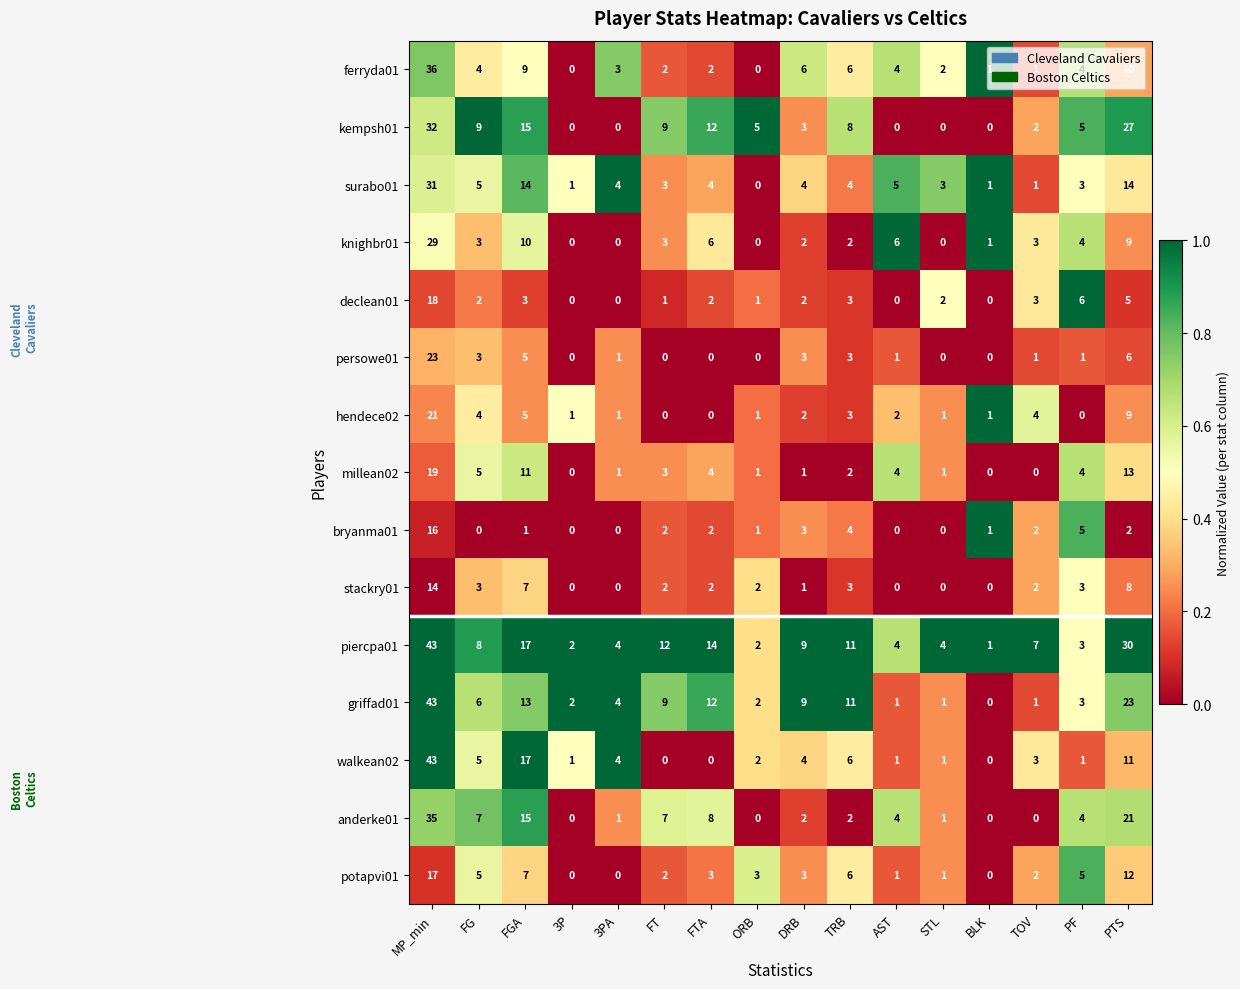

At which label is ferryda01 closest to 18?

PTS